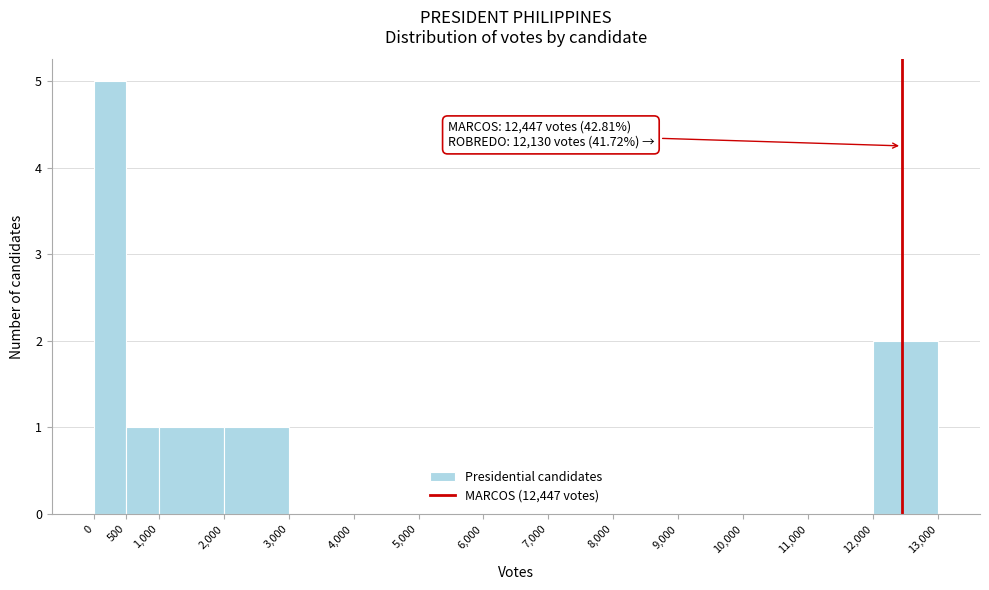

Which range on the x-axis has the tallest bar?

0 to 500